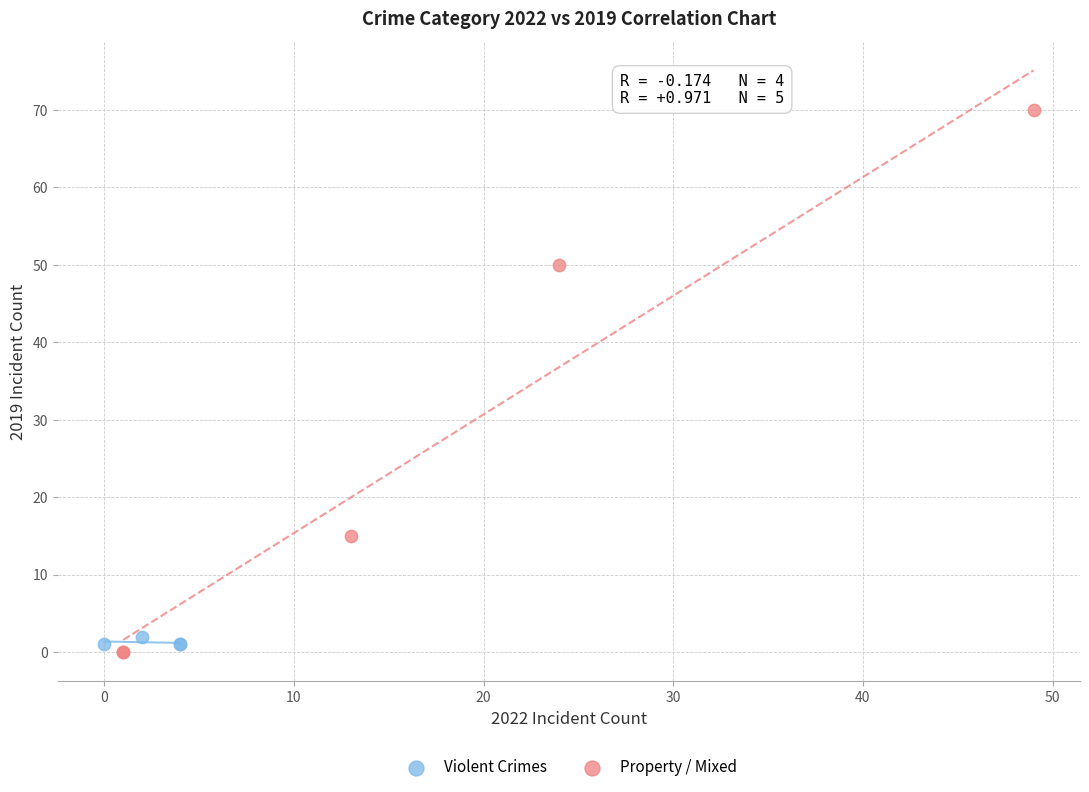

What are all the series names shown in the legend?

Violent Crimes, Property / Mixed